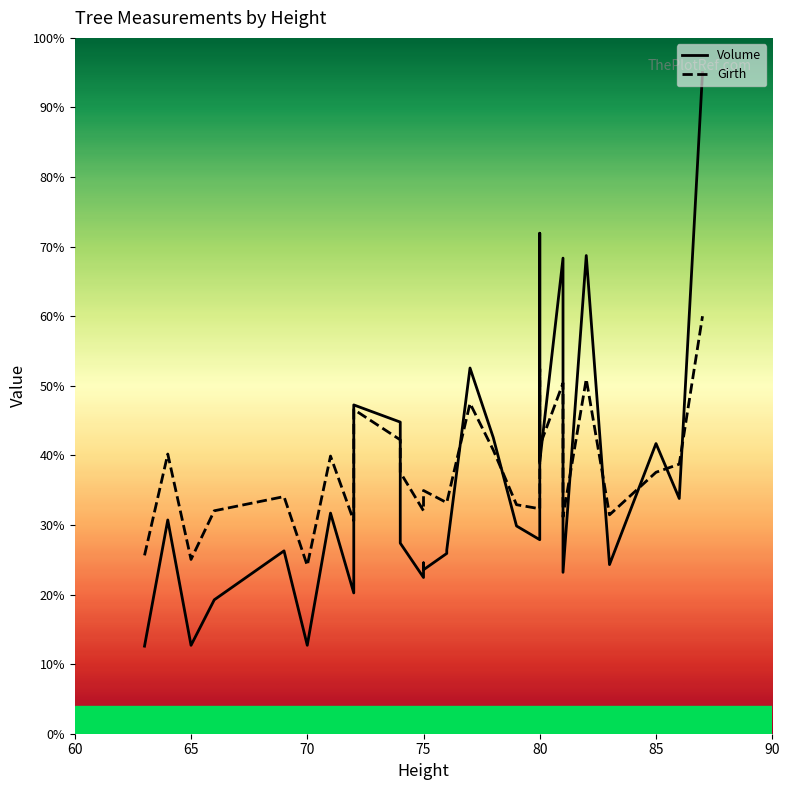

Is it true that Girth equals 25.5 at 9?

False